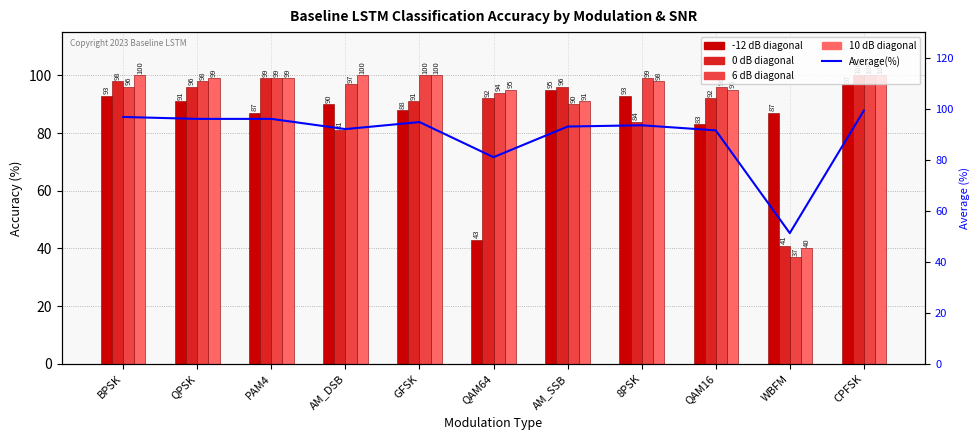

What is the difference between the highest and lowest values at AM_DSB?

19.0